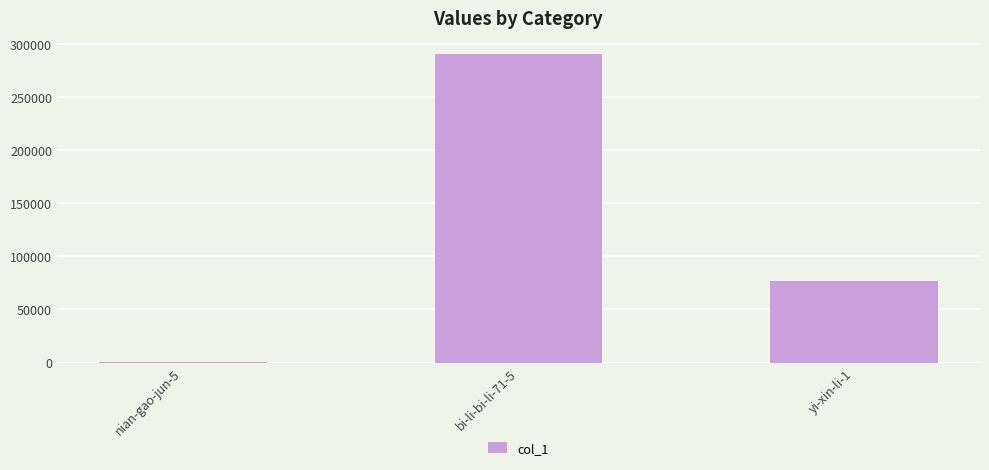

At which label is the value closest to 145622?

yi-xin-li-1